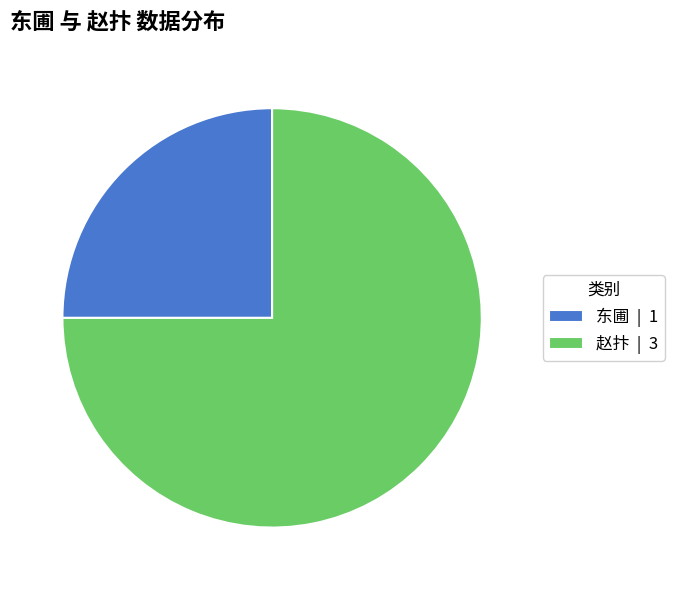

Which slice is the smallest?

东圃